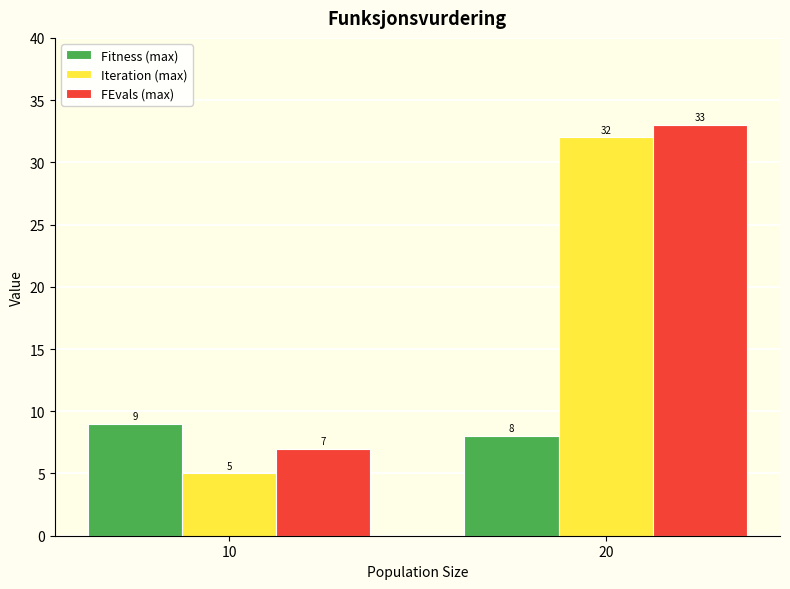

How many bars are there in each group?

3